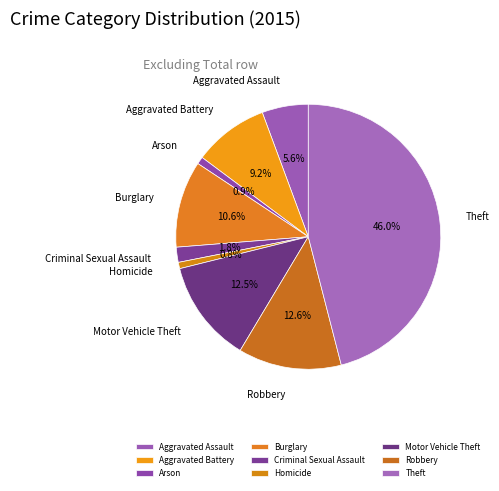

The Burglary slice represents 20% of the pie. True or false?

False